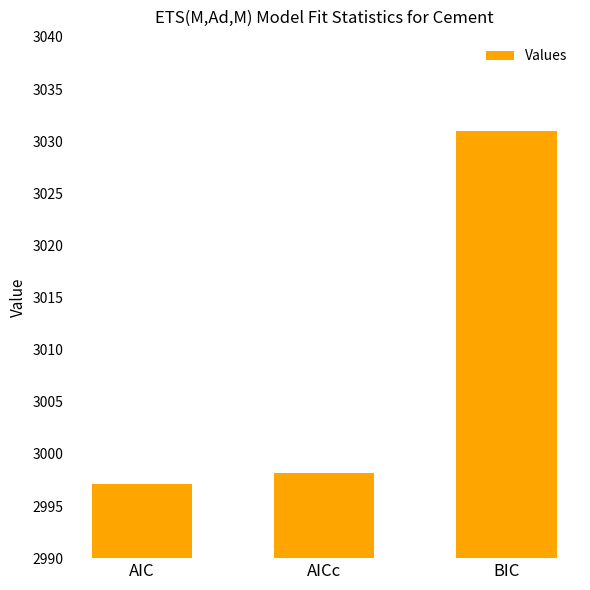

Rank the categories by value from lowest to highest.

AIC, AICc, BIC